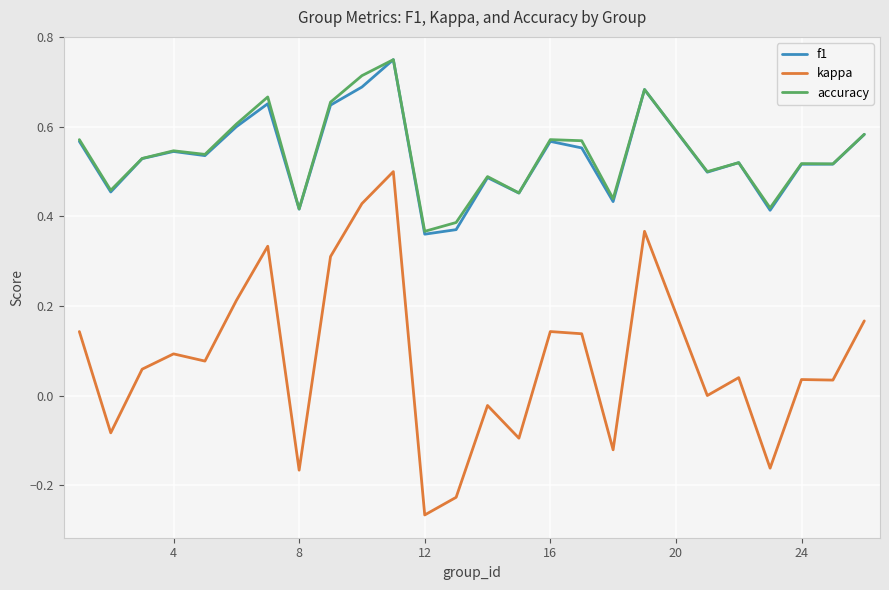

Which series has the largest range (max minus min)?

kappa